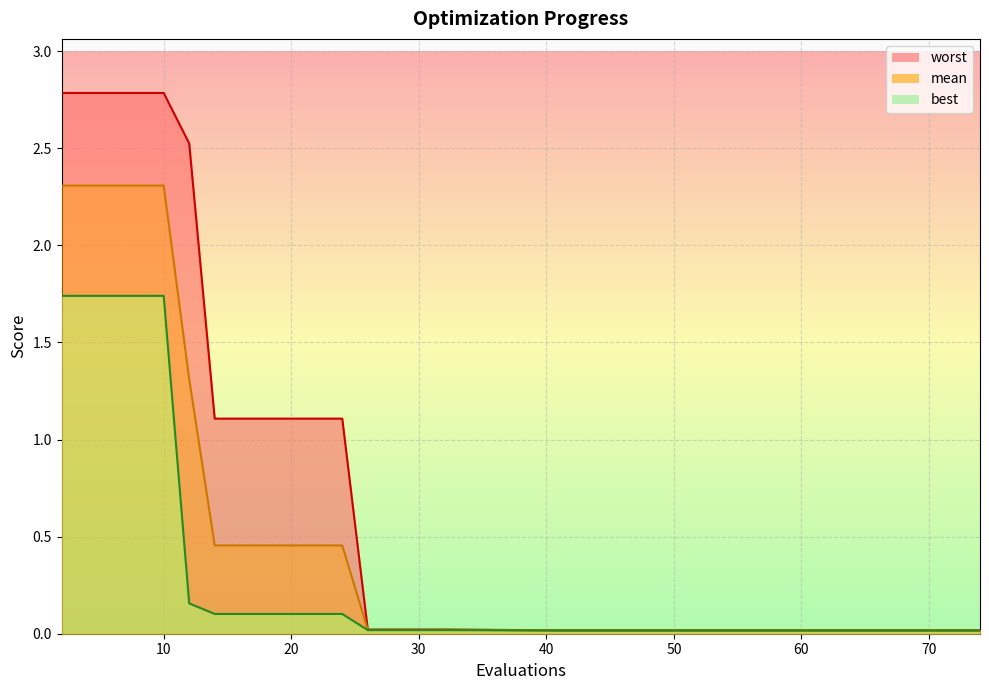

Which series has the largest total across all categories?

worst